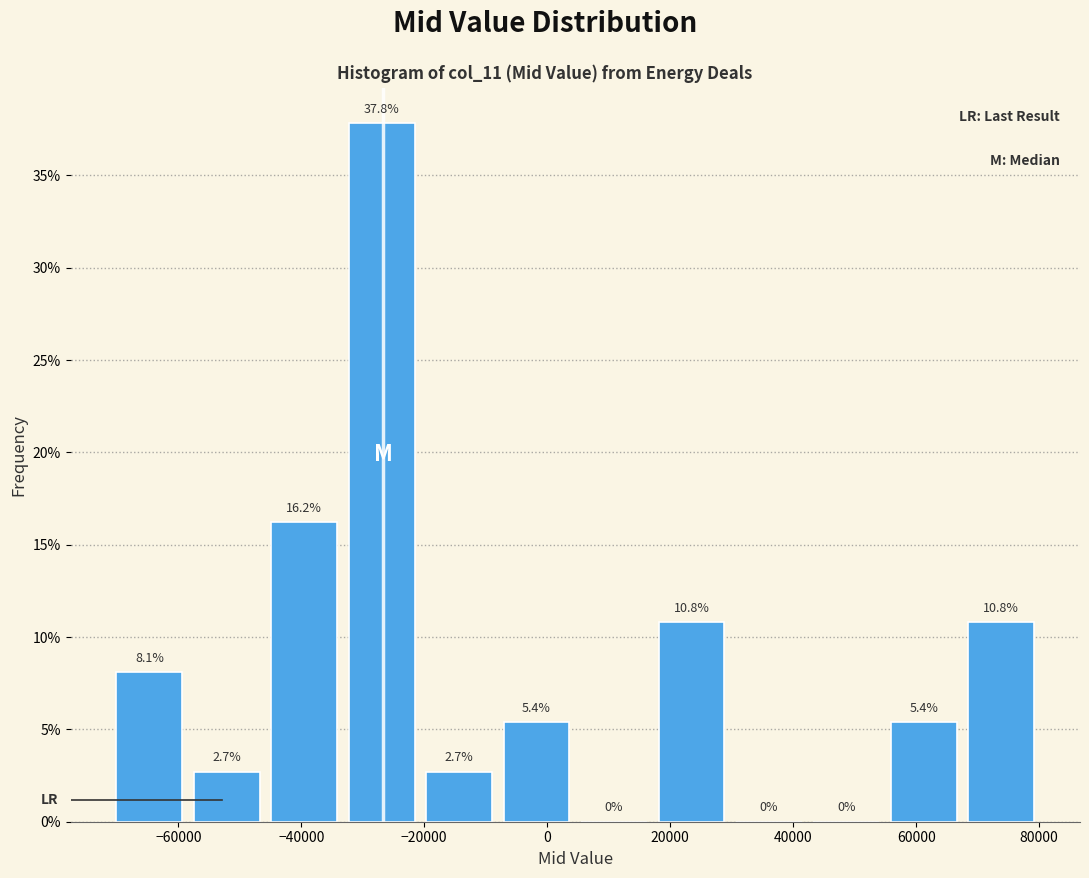

What is the height of the bar covering -70000 to -58000 on the x-axis? The bar edges are not printed on the chart, so give them approximately, as read against the axis.

8.1